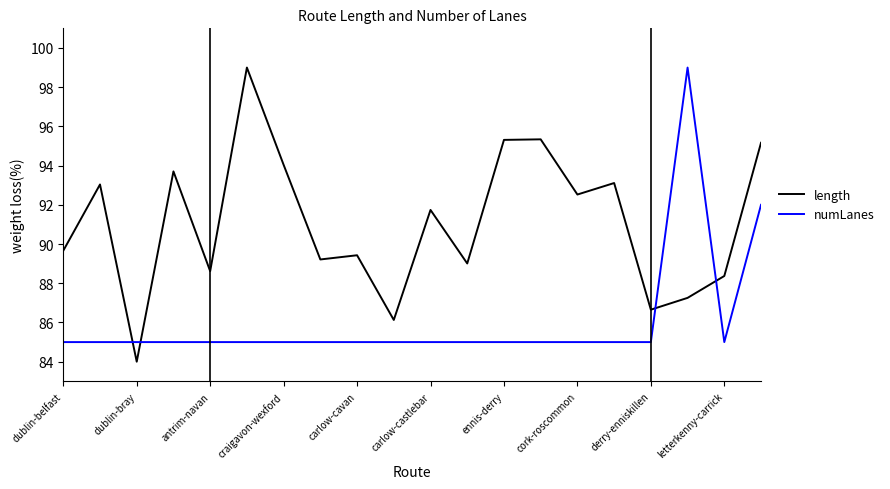

Rank the series by their average value, from lowest to highest.

numLanes, length